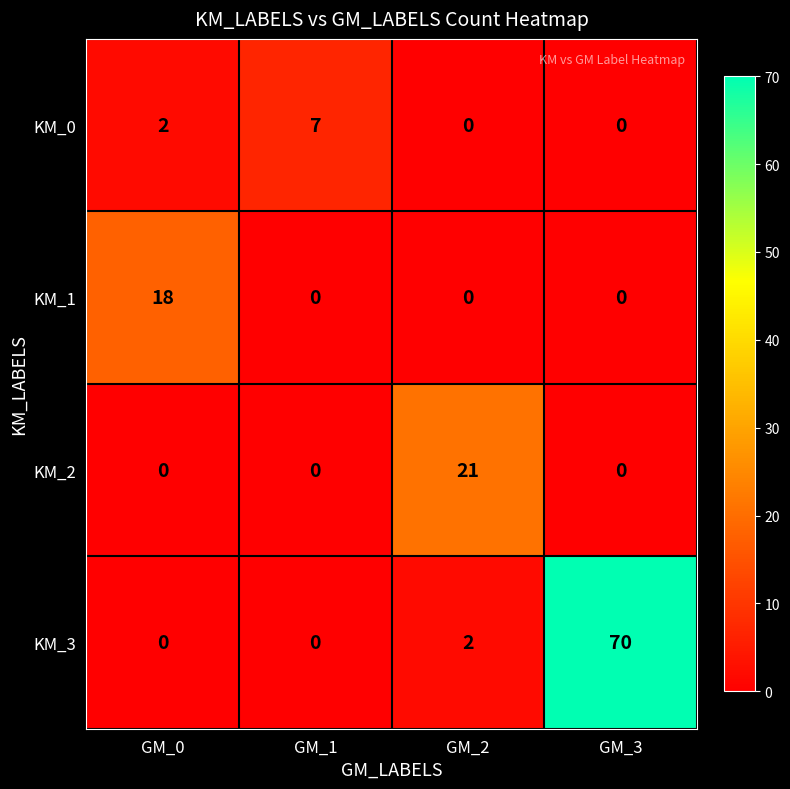

Which series has the largest range (max minus min)?

KM_3